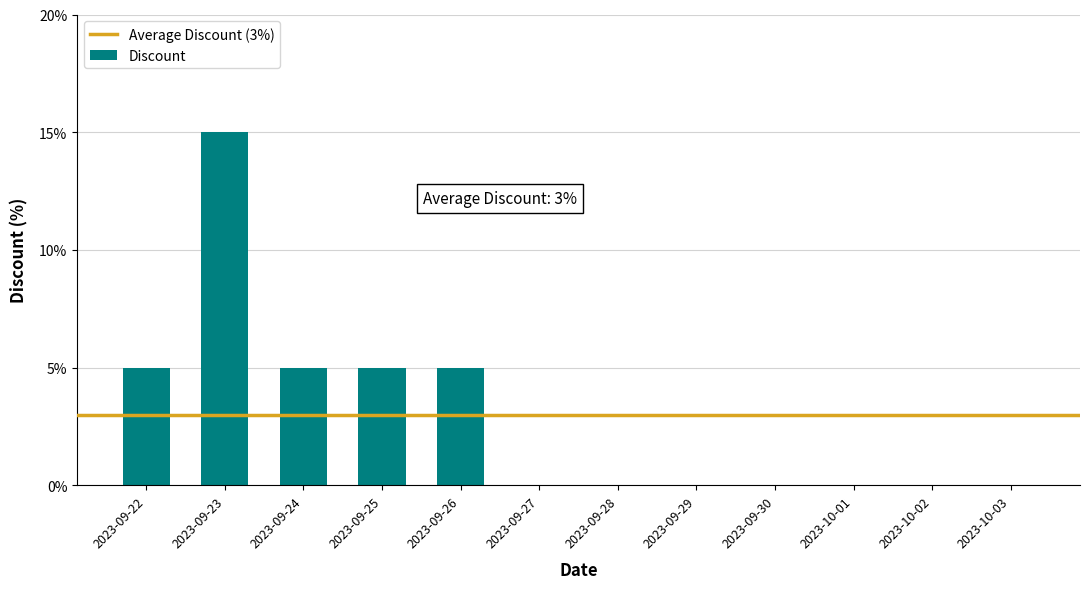

What is the change in value from 2023-09-24 to 2023-10-03?

-5